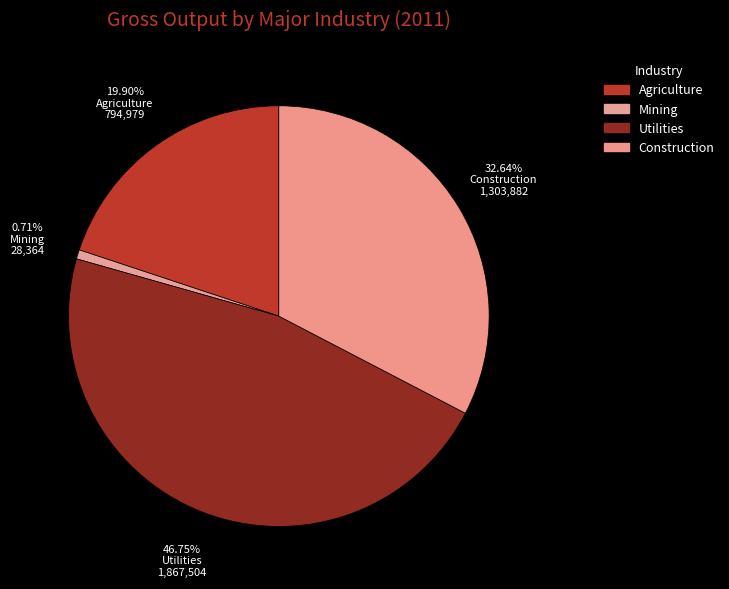

Approximately how many times larger is the value at Utilities compared to Agriculture?

2.3